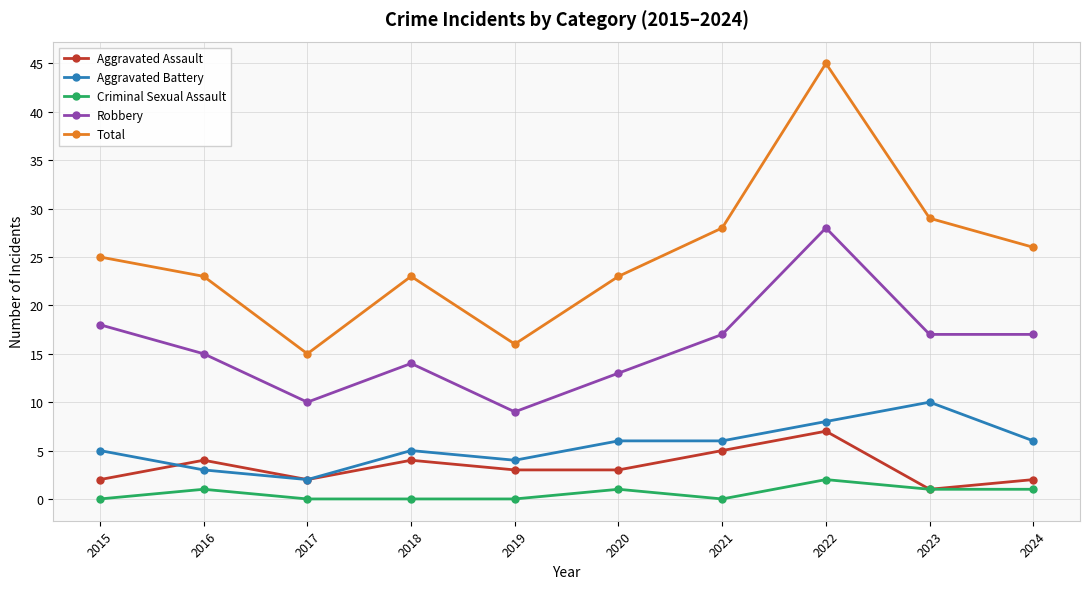

How many data points in Aggravated Battery are less than 6?

5